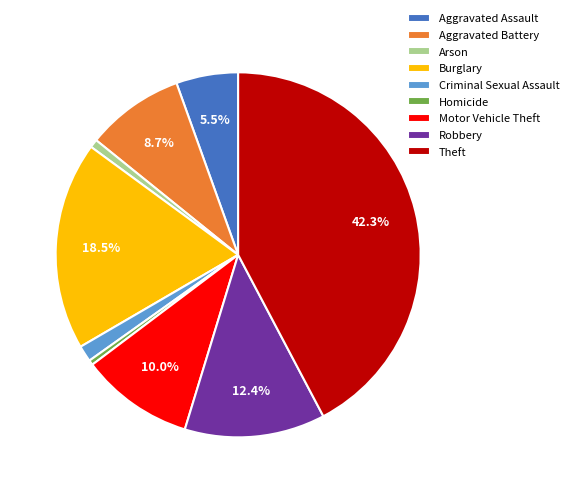

The Aggravated Battery slice represents 9% of the pie. True or false?

True